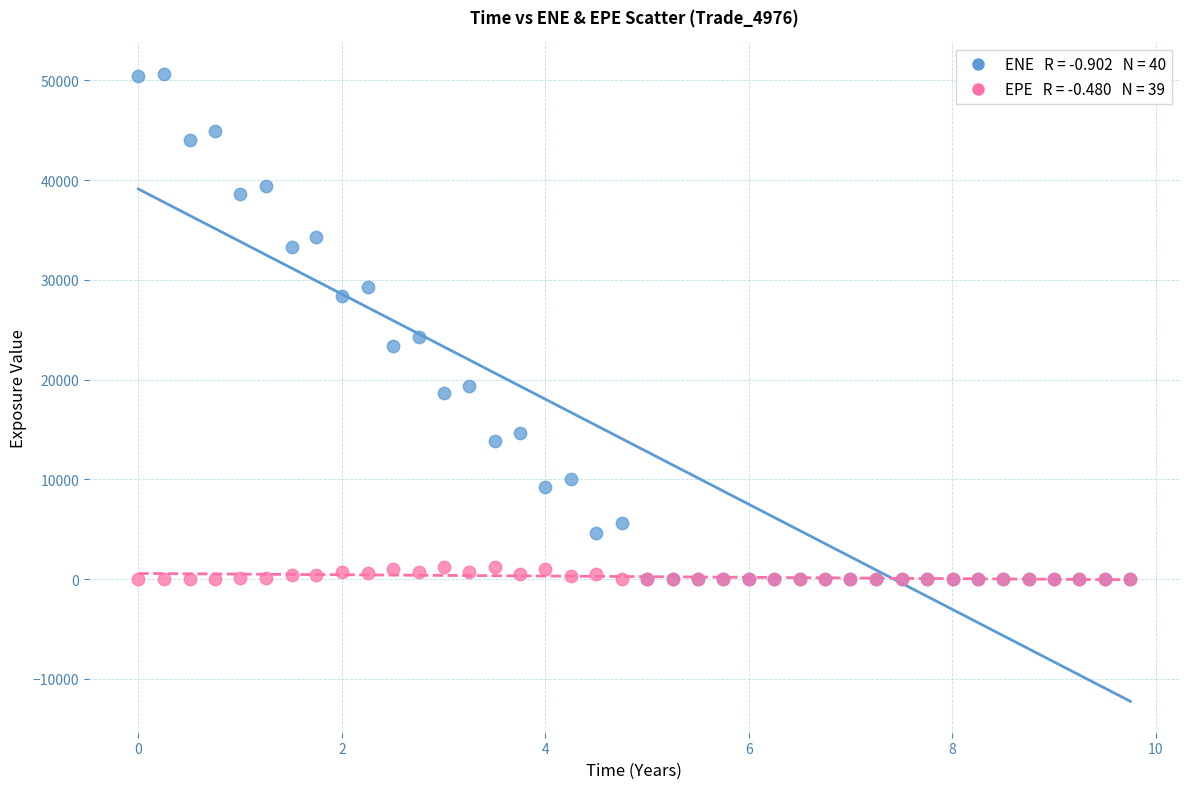

Across all series, what Y value is closest to 25321?

24296.6